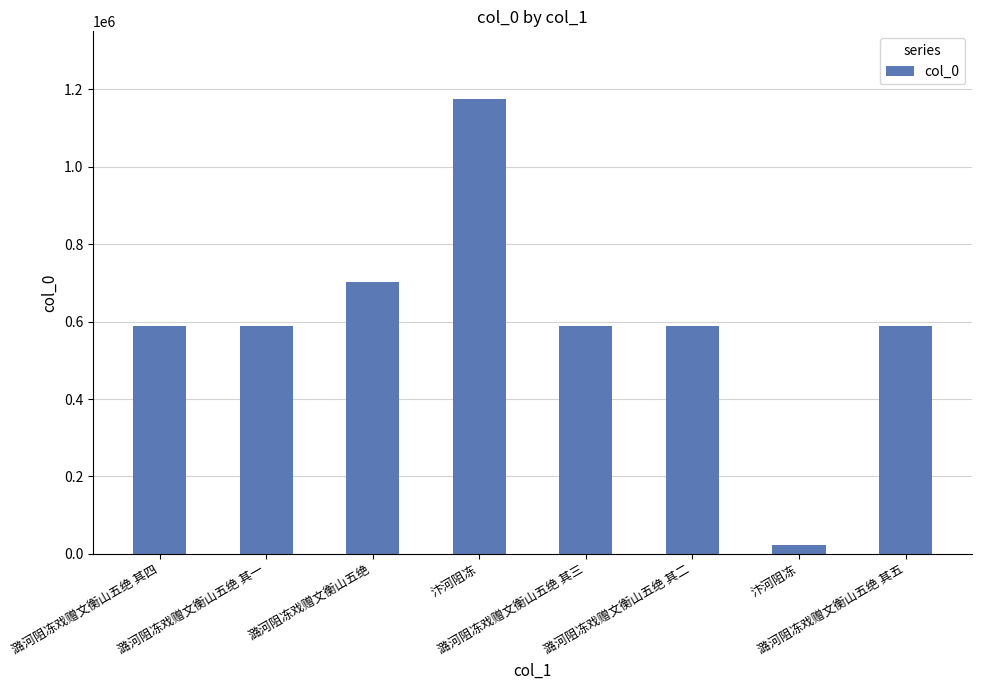

Between 潞河阻冻戏赠文衡山五绝 其五 and 潞河阻冻戏赠文衡山五绝, which is larger?

潞河阻冻戏赠文衡山五绝